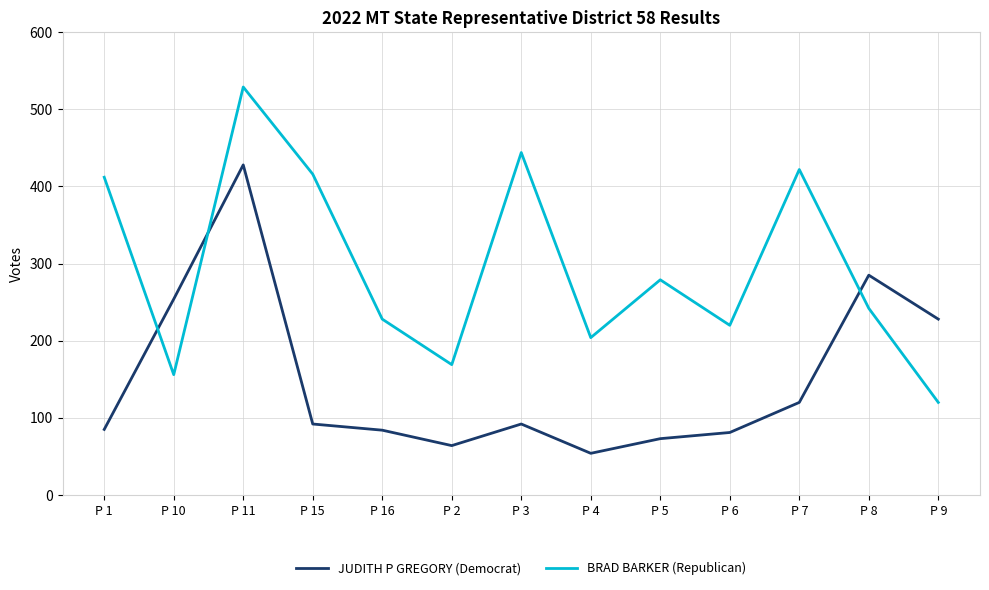

Which series changed the most between P 10 and P 7?

BRAD BARKER (Republican)